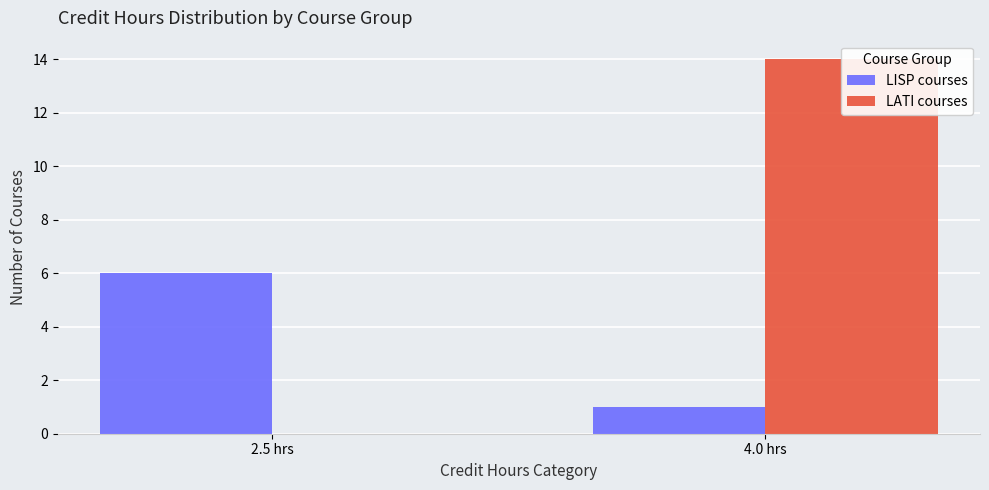

What is the label of the 1st bar from the left?

2.5 hrs